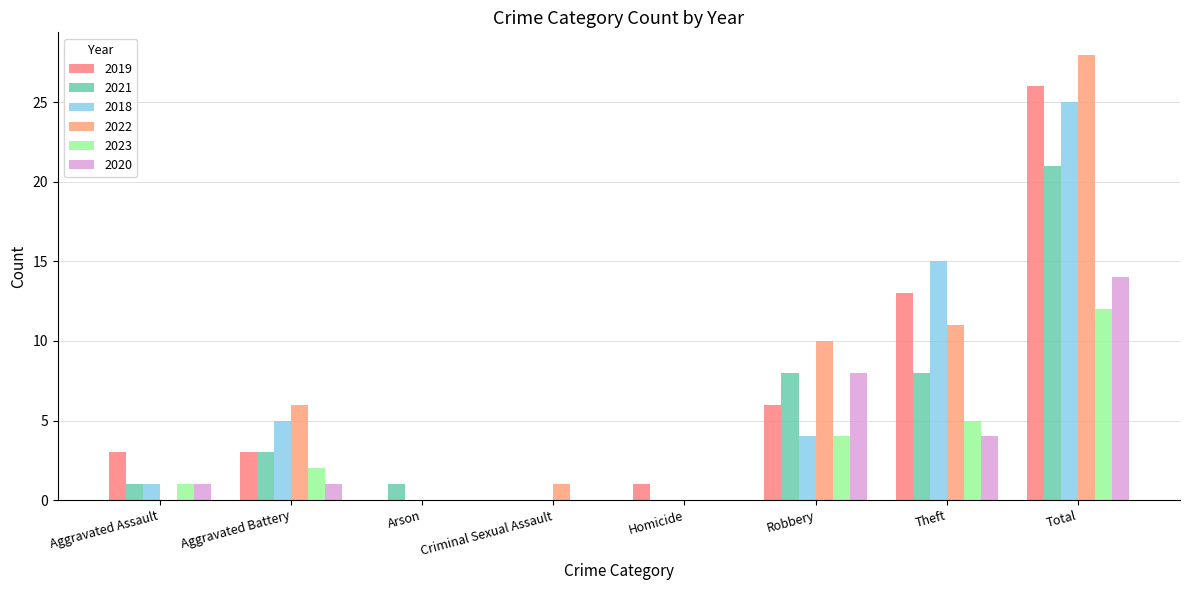

What is the sum of all 2018 values?

50